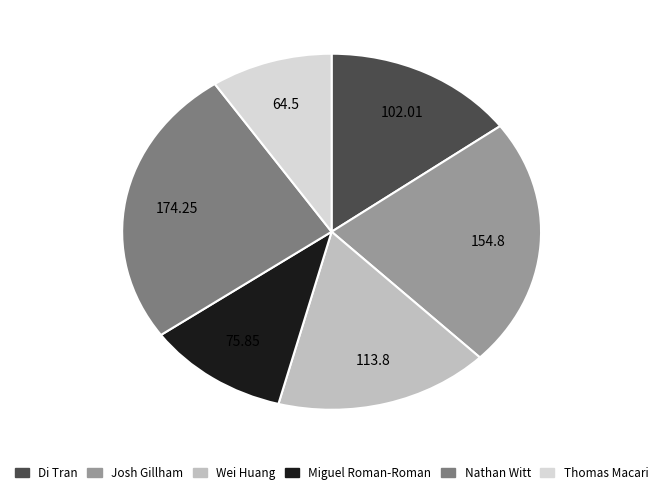

Do Josh Gillham and Di Tran together represent more than half of the pie?

No